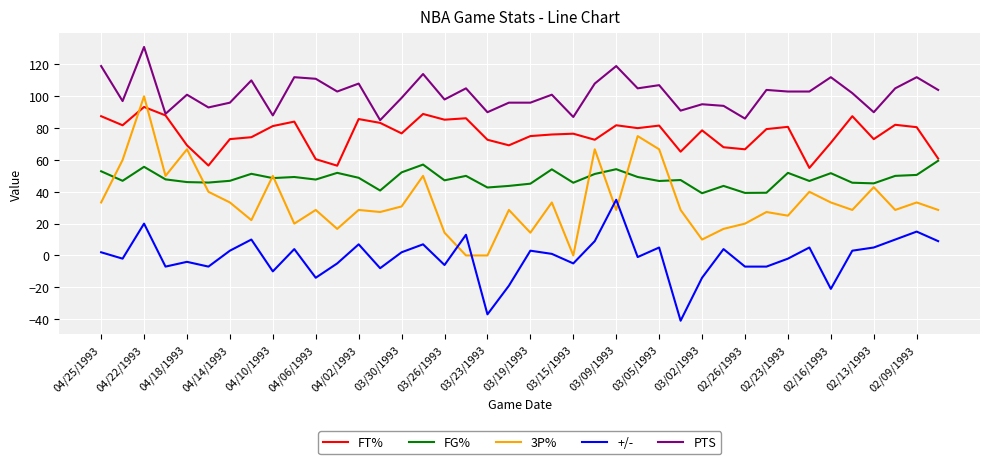

Which series has the largest range (max minus min)?

3P%